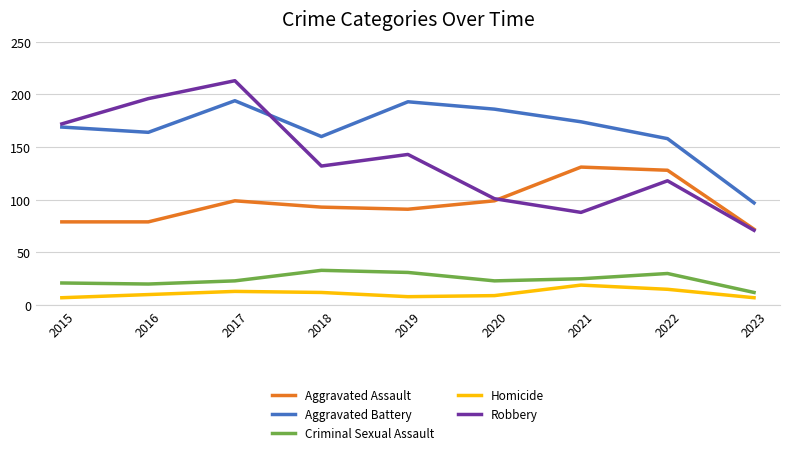

How many intersections are there between Robbery and Aggravated Battery?

1